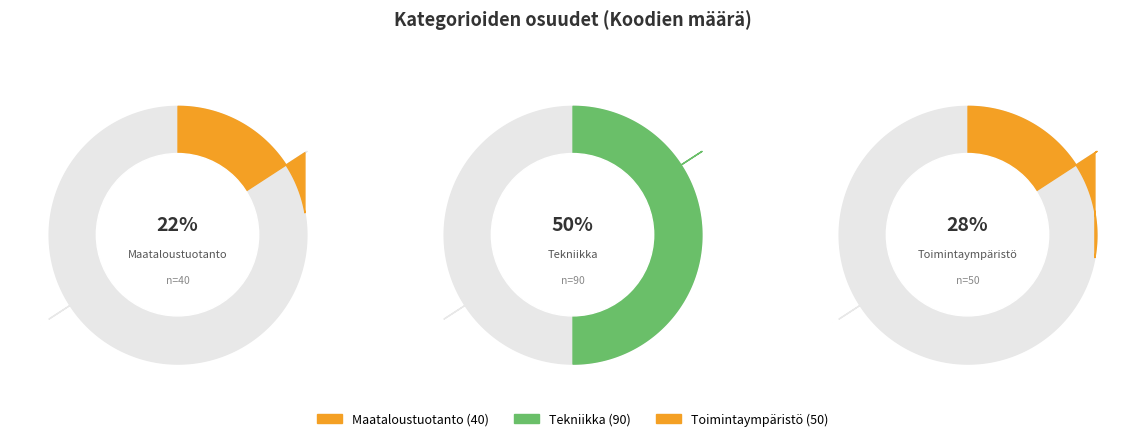

Is there a majority slice in this chart?

No